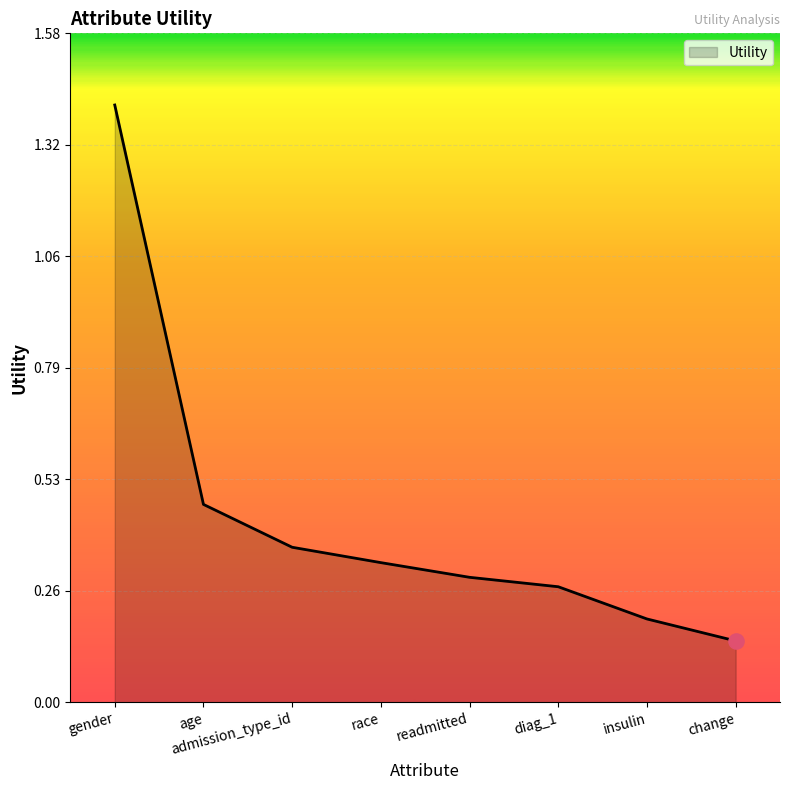

Between race and admission_type_id, which is larger?

admission_type_id